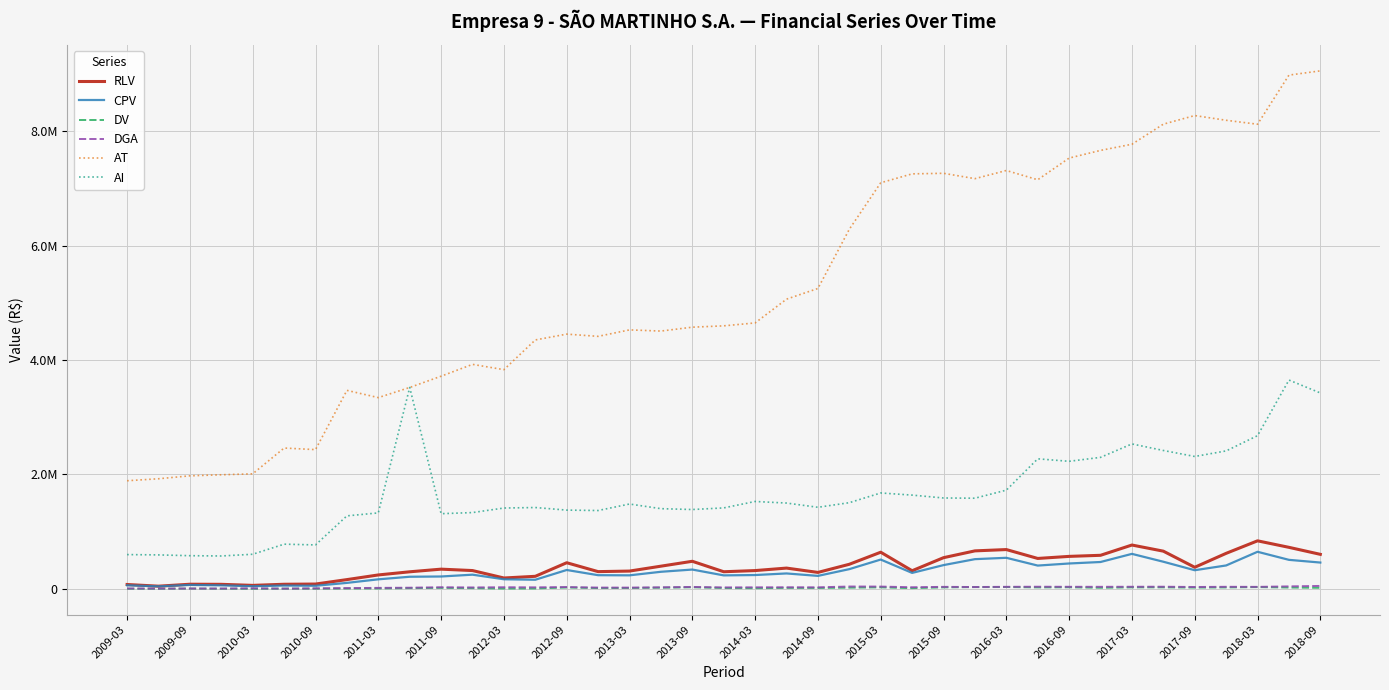

What is the sum of all CPV values?

11457259